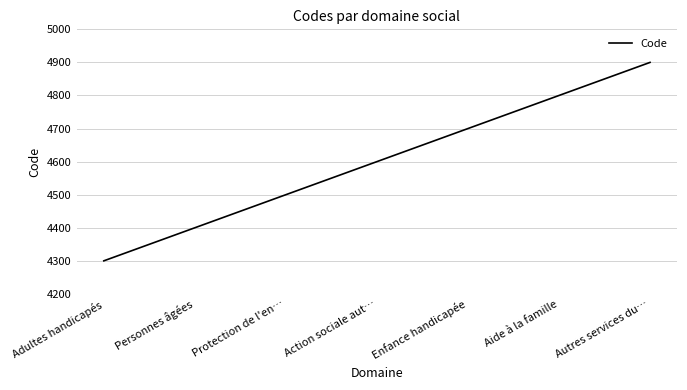

At which label is the value closest to 4600?

Action sociale aut…